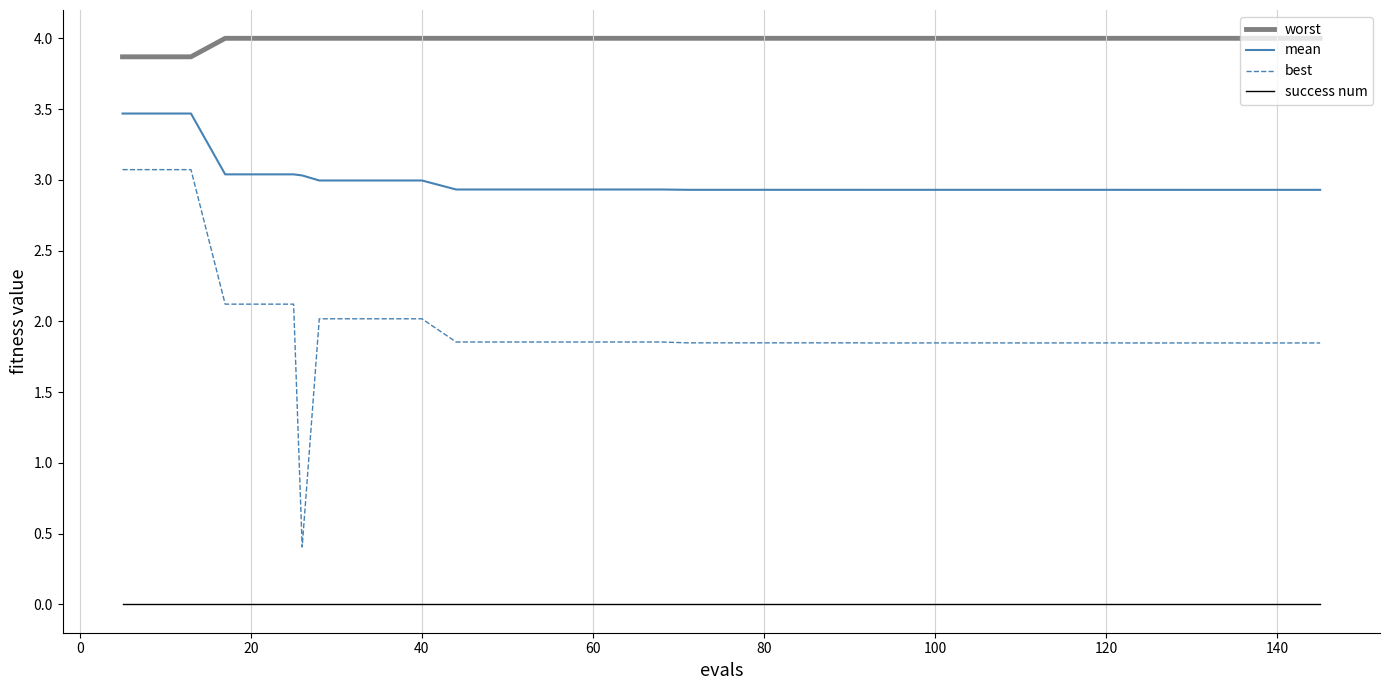

True or false: best and mean intersect in this chart.

False